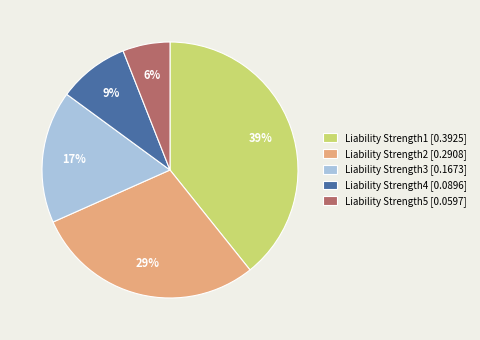

To the nearest percent, what is the difference between the Liability Strength1 [0.3925] and Liability Strength5 [0.0597] slice percentages?

33%